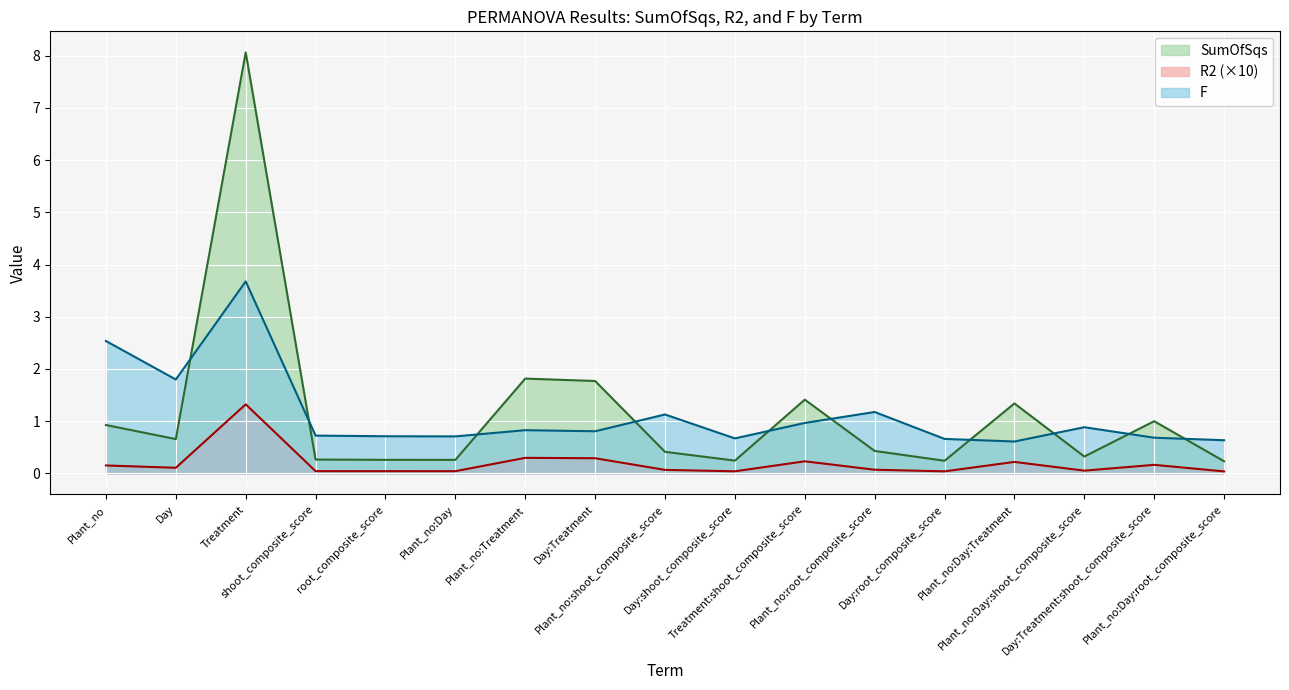

What is the difference between the second highest and minimum values in the R2 series?

0.3